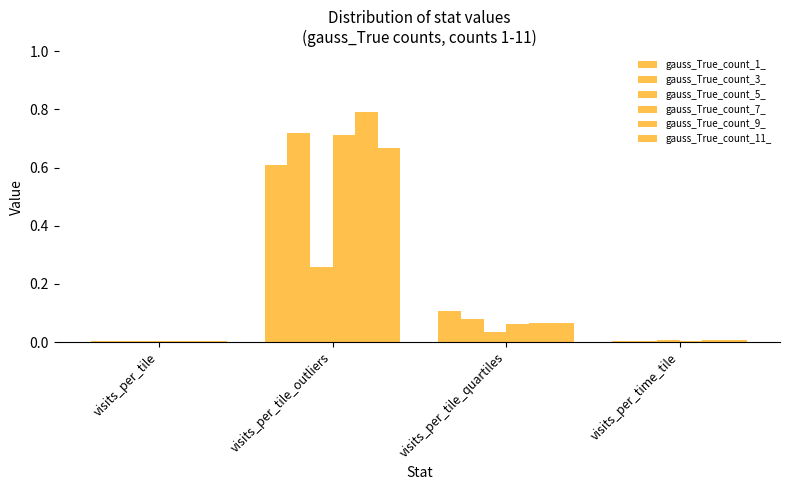

Are the bars horizontal?

No